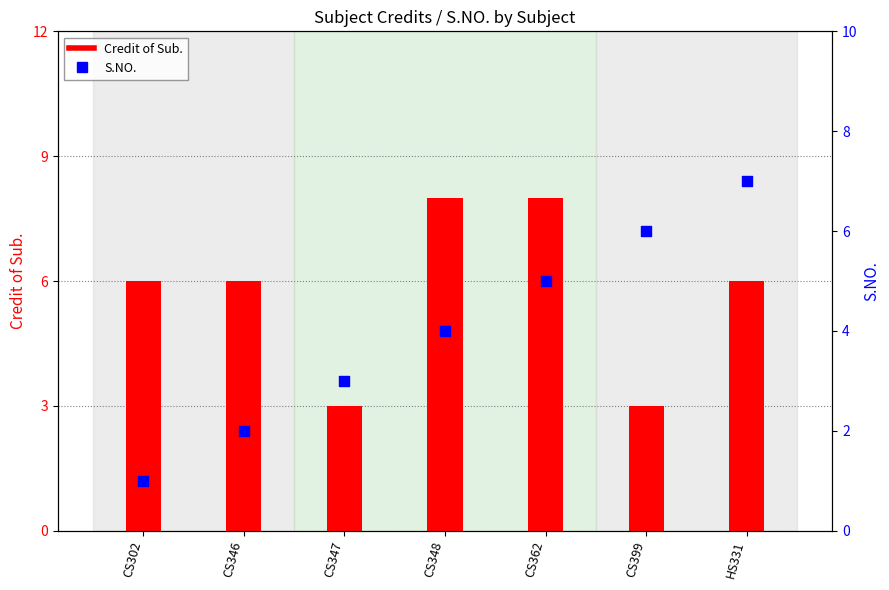

Is the value of Credit of Sub. at CS399 greater than the value of S.NO. at CS362?

No